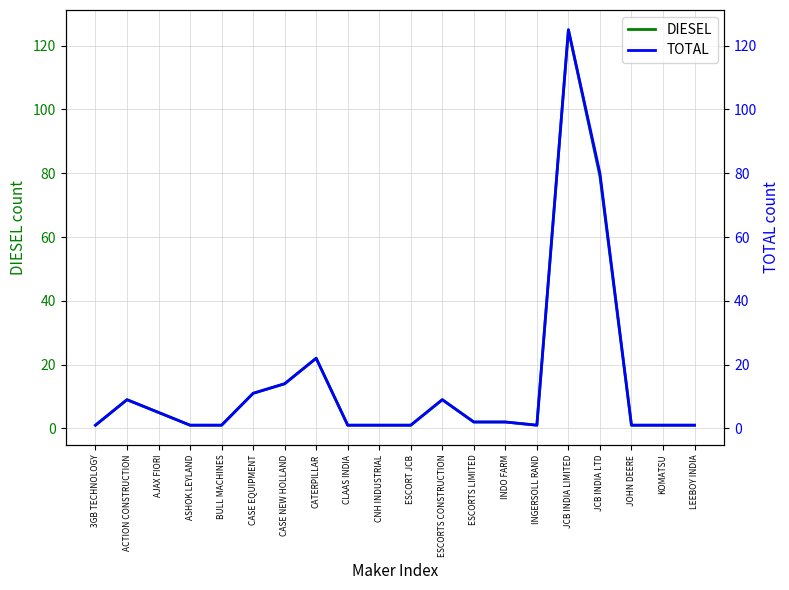

What are all the series names shown in the legend?

DIESEL, TOTAL